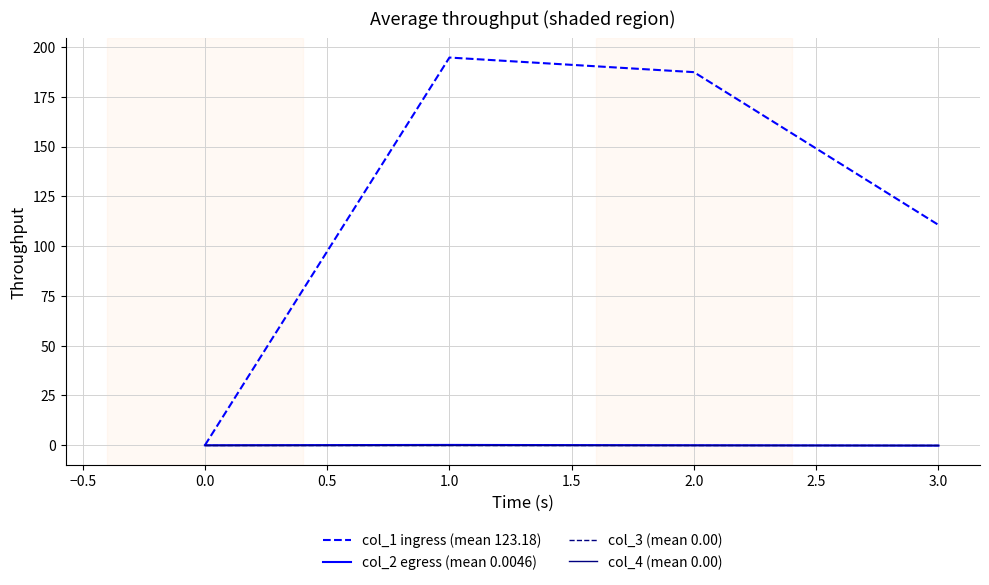

Does the chart have visible grid lines?

Yes